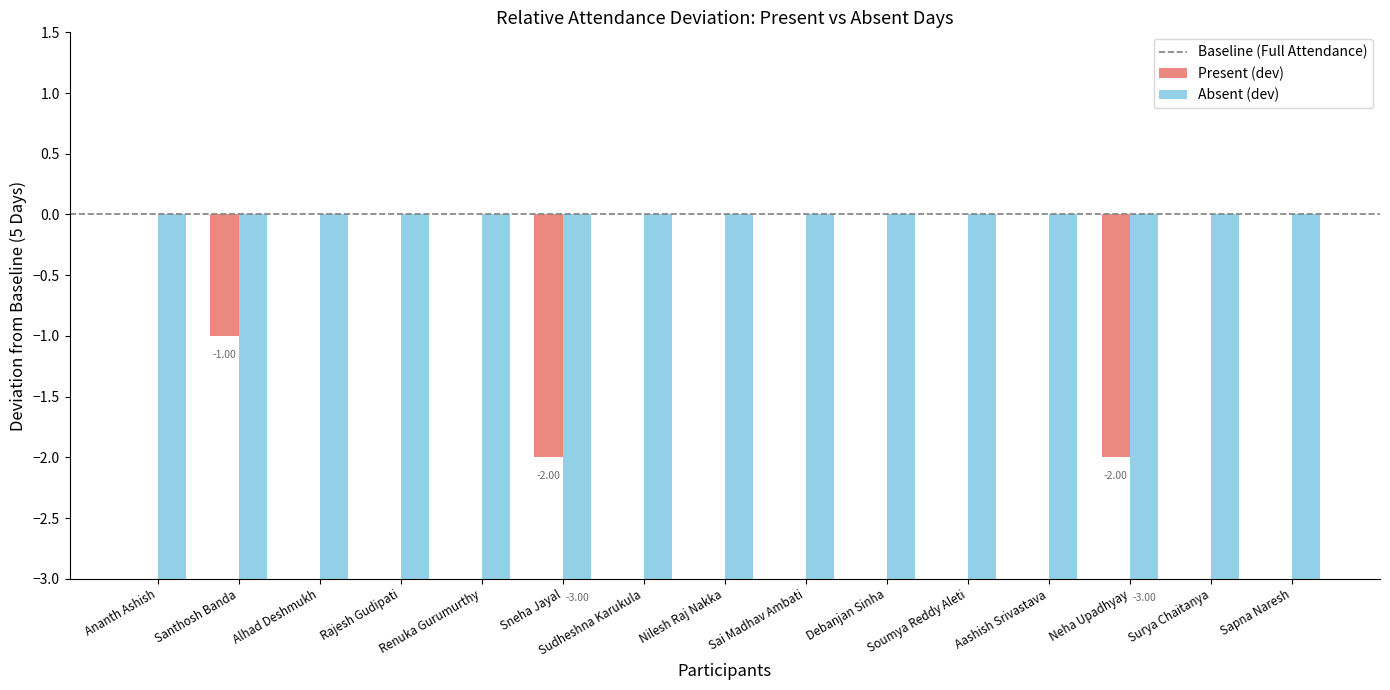

List the labels in order of Absent value, largest first.

Sneha Jayal, Neha Upadhyay, Santhosh Banda, Ananth Ashish, Alhad Deshmukh, Rajesh Gudipati, Renuka Gurumurthy, Sudheshna Karukula, Nilesh Raj Nakka, Sai Madhav Ambati, Debanjan Sinha, Soumya Reddy Aleti, Aashish Srivastava, Surya Chaitanya, Sapna Naresh